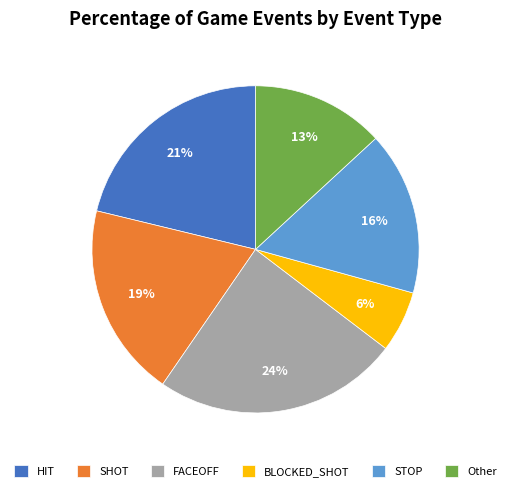

What is the ratio of the value at Other to the value at SHOT?

0.7